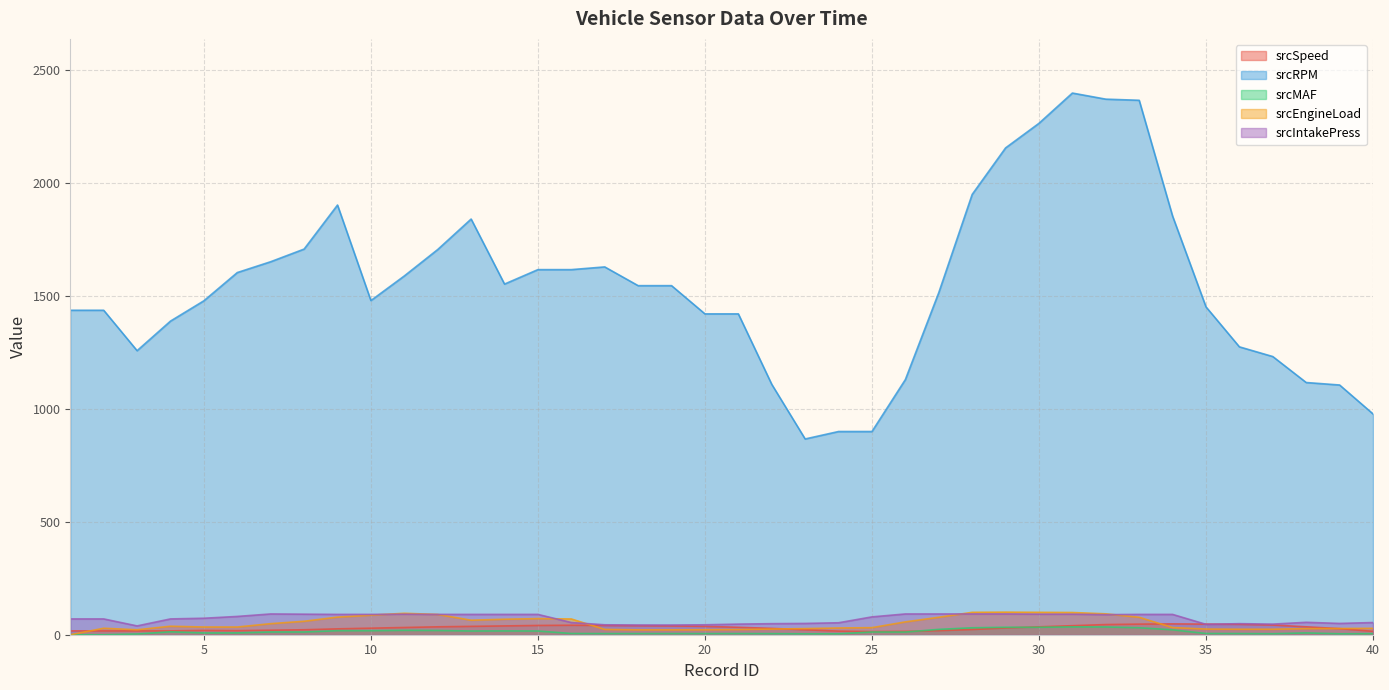

Is it true that srcMAF equals 12.8 at 1?

False